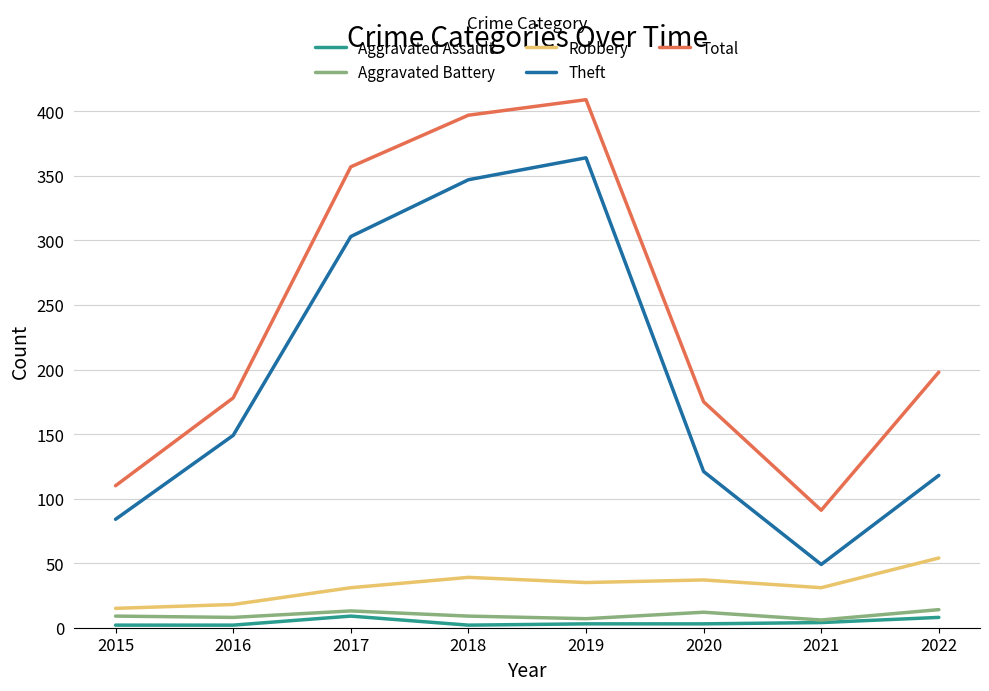

What are all the series names shown in the legend?

Aggravated Assault, Aggravated Battery, Robbery, Theft, Total